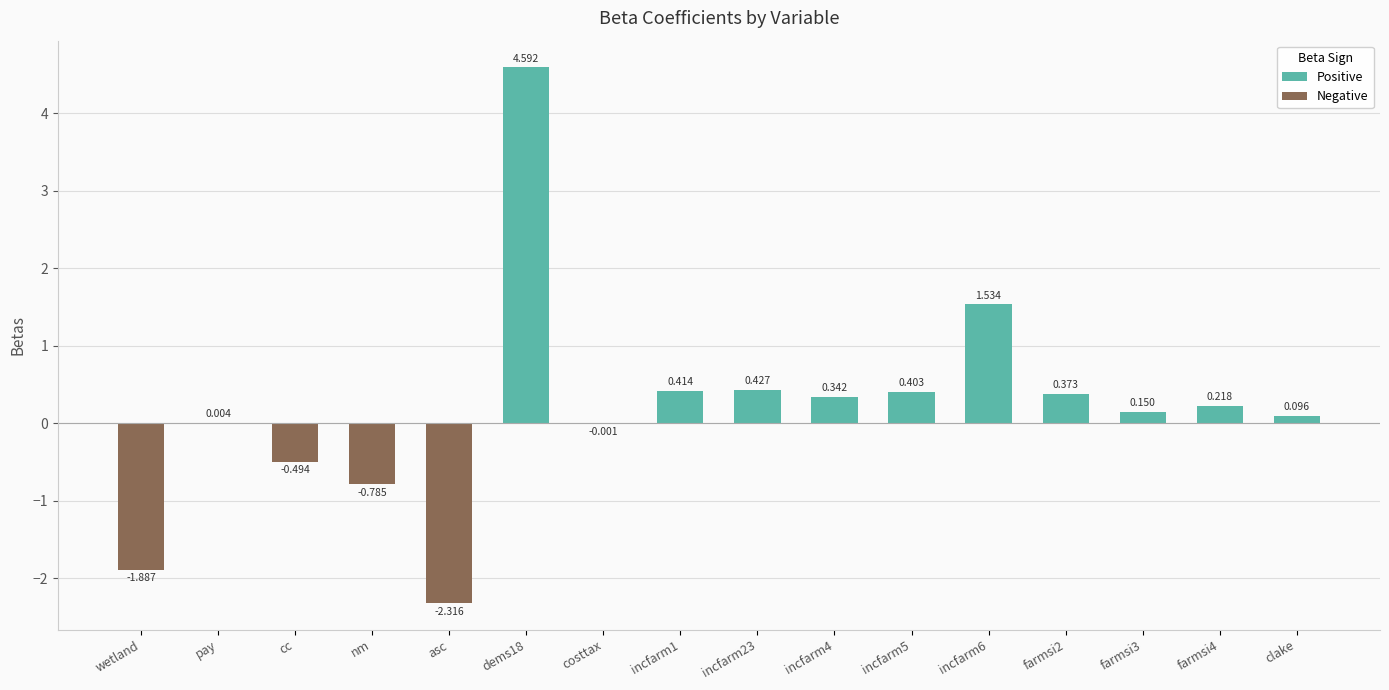

Which has a higher value, incfarm1 or pay?

incfarm1